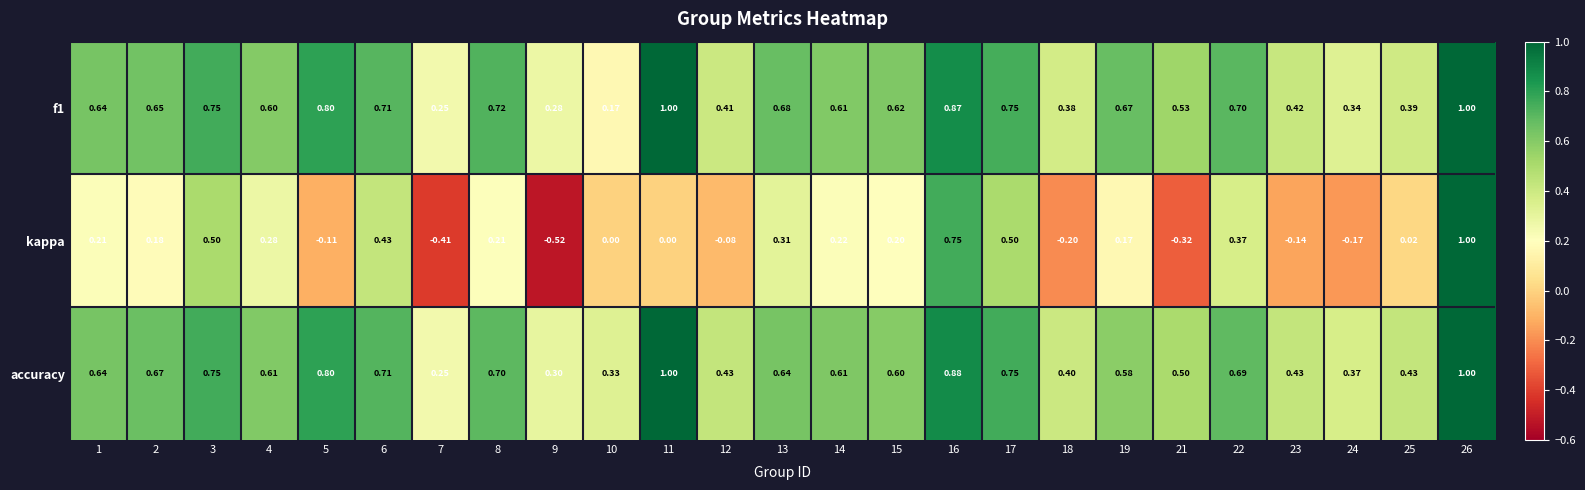

Between 6 and 24, which series saw the biggest shift?

kappa